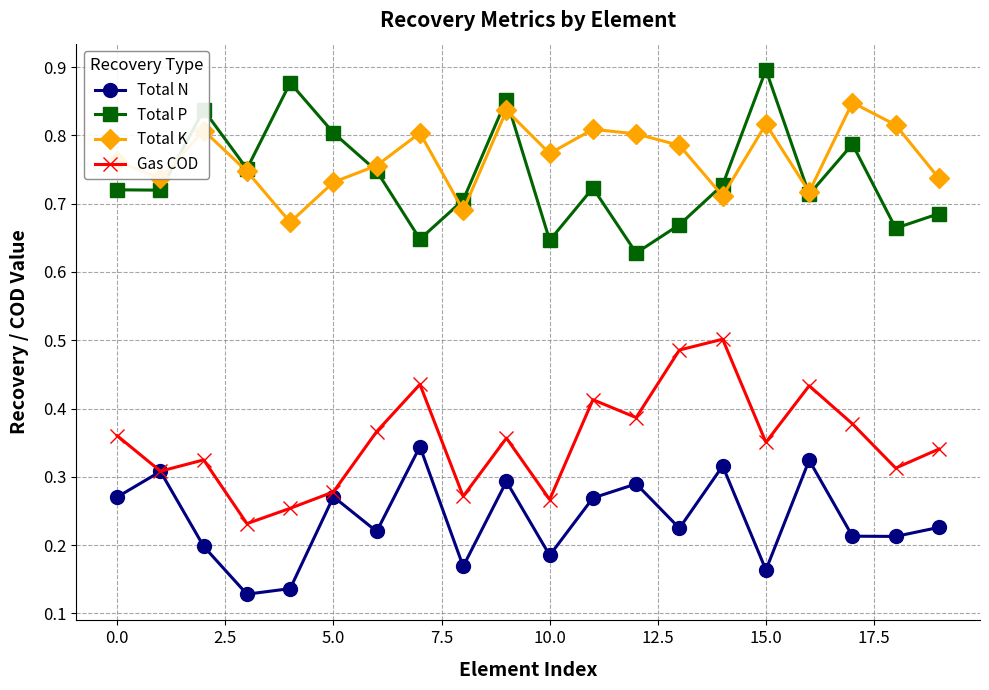

At how many categories does at least one series exceed 0?

20